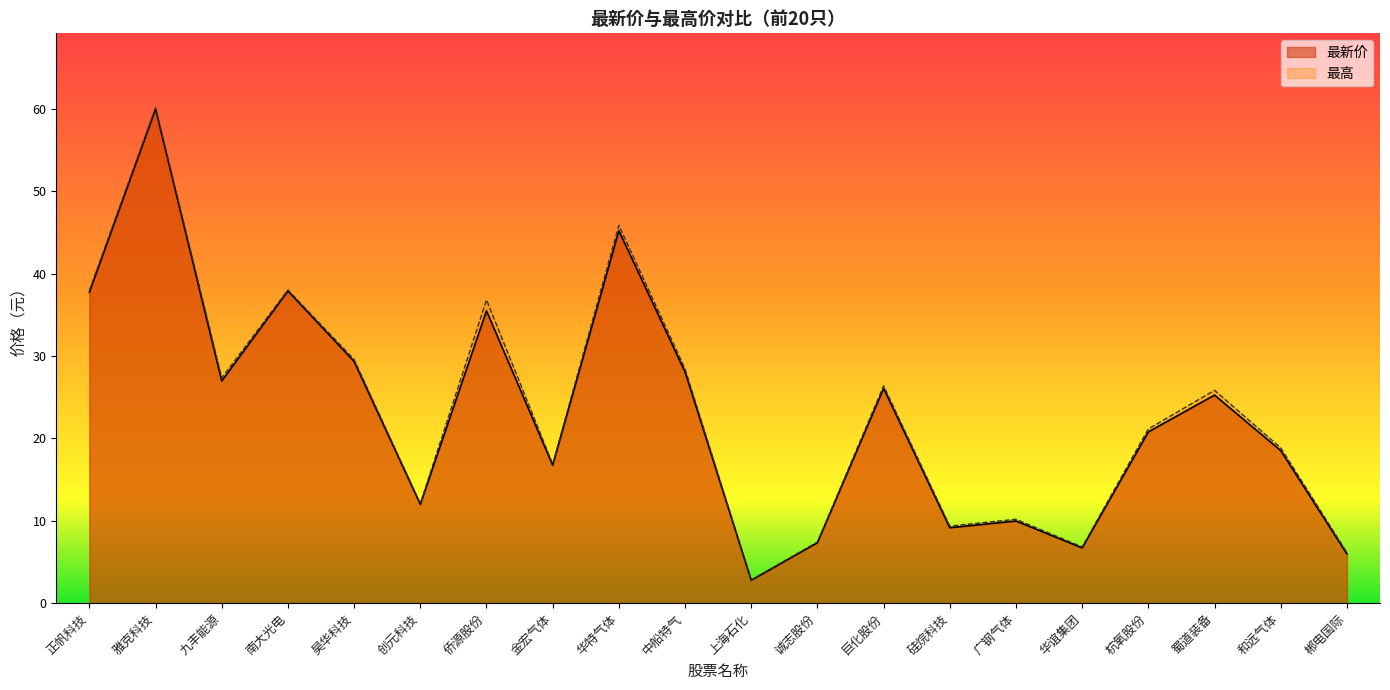

Which series has the widest spread of values?

最高